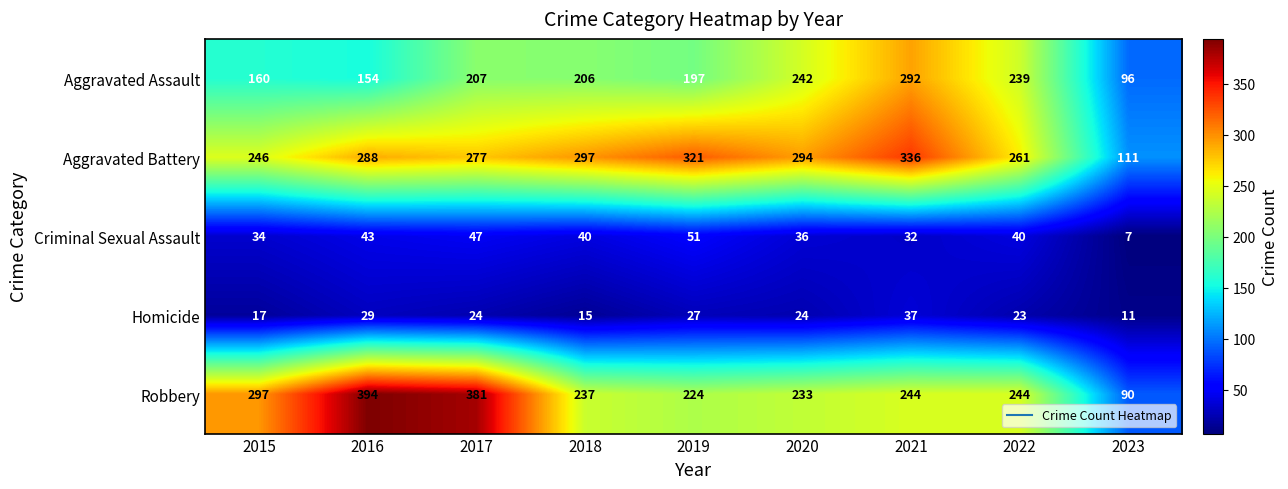

Where is Aggravated Battery nearest to the value 223?

2015